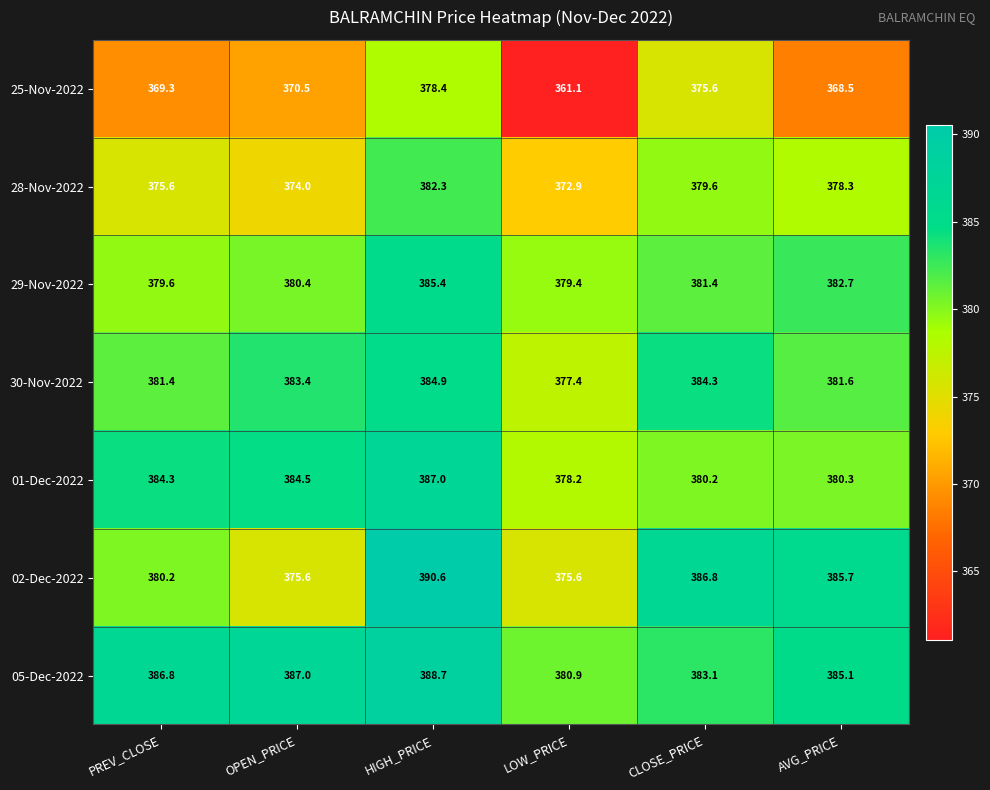

At which label is 29-Nov-2022 closest to 382?

CLOSE_PRICE